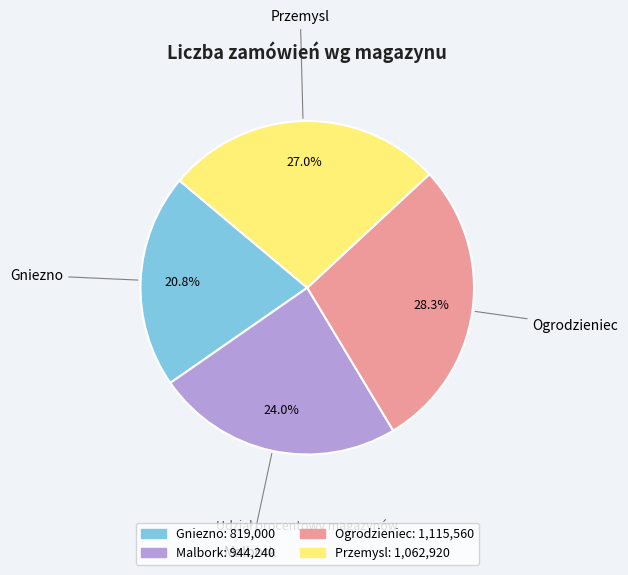

Count the number of slices in the pie.

4